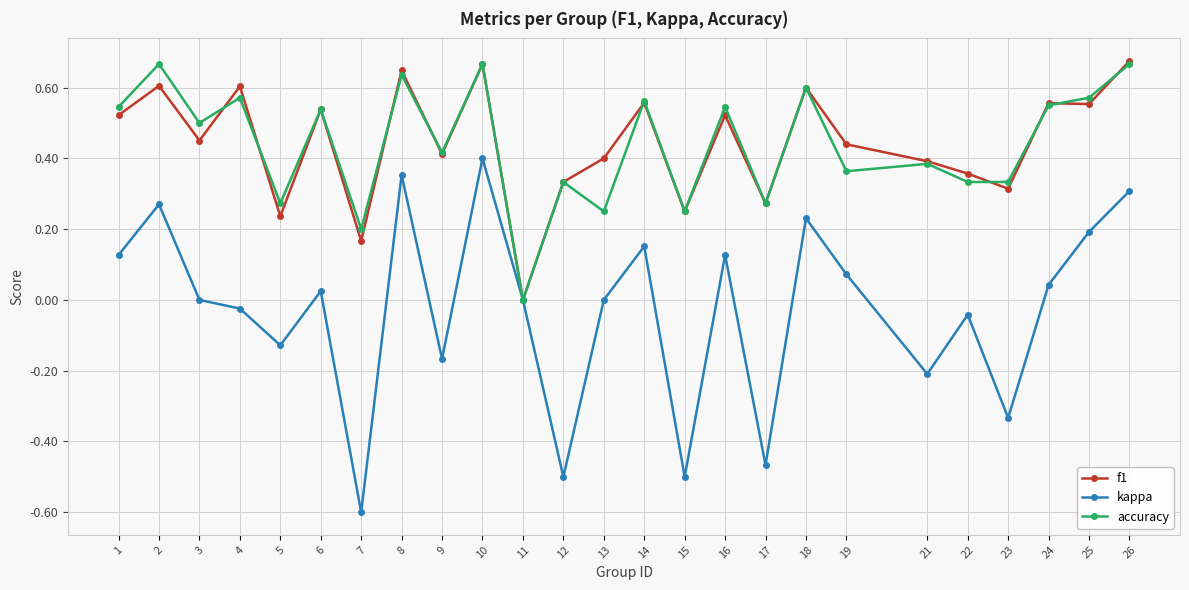

Where is the first local minimum for kappa?

5